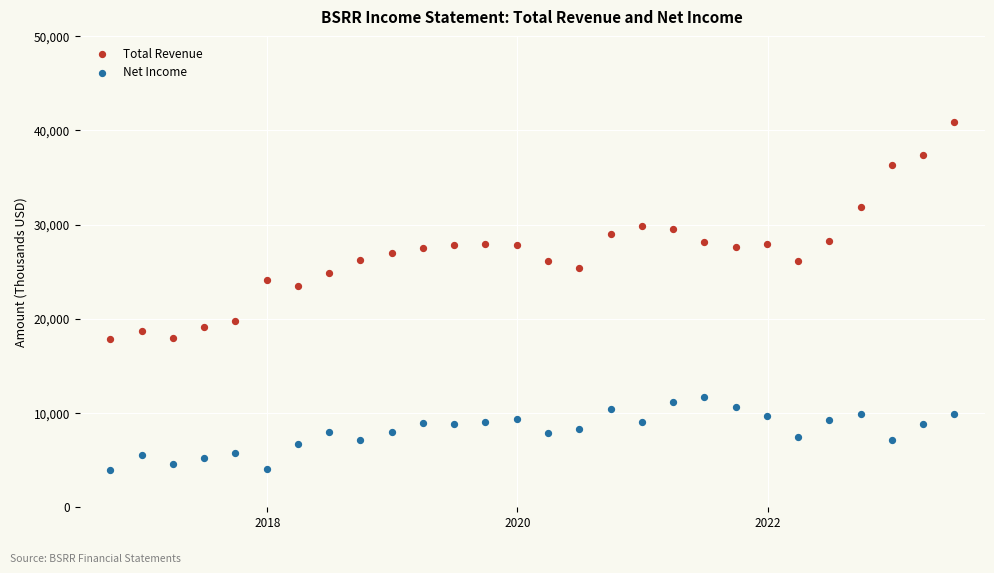

Which series contains the lowest Y value?

Net Income